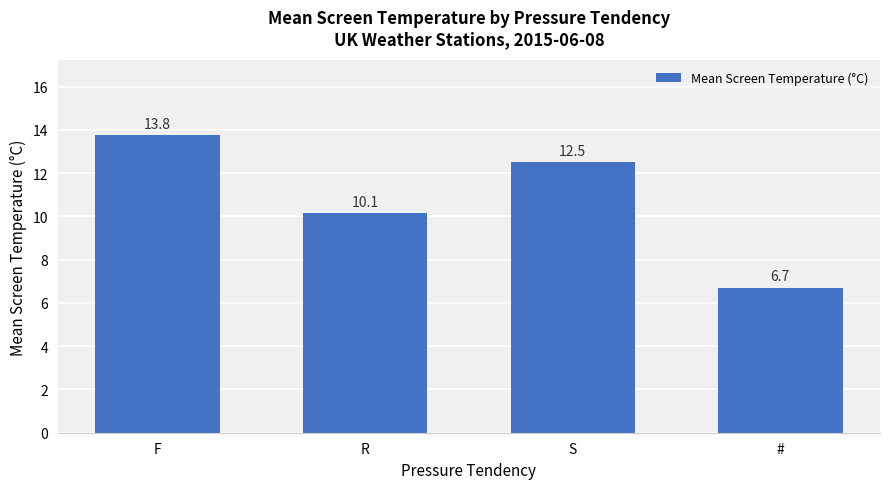

What is the difference between the second highest and minimum values?

5.8